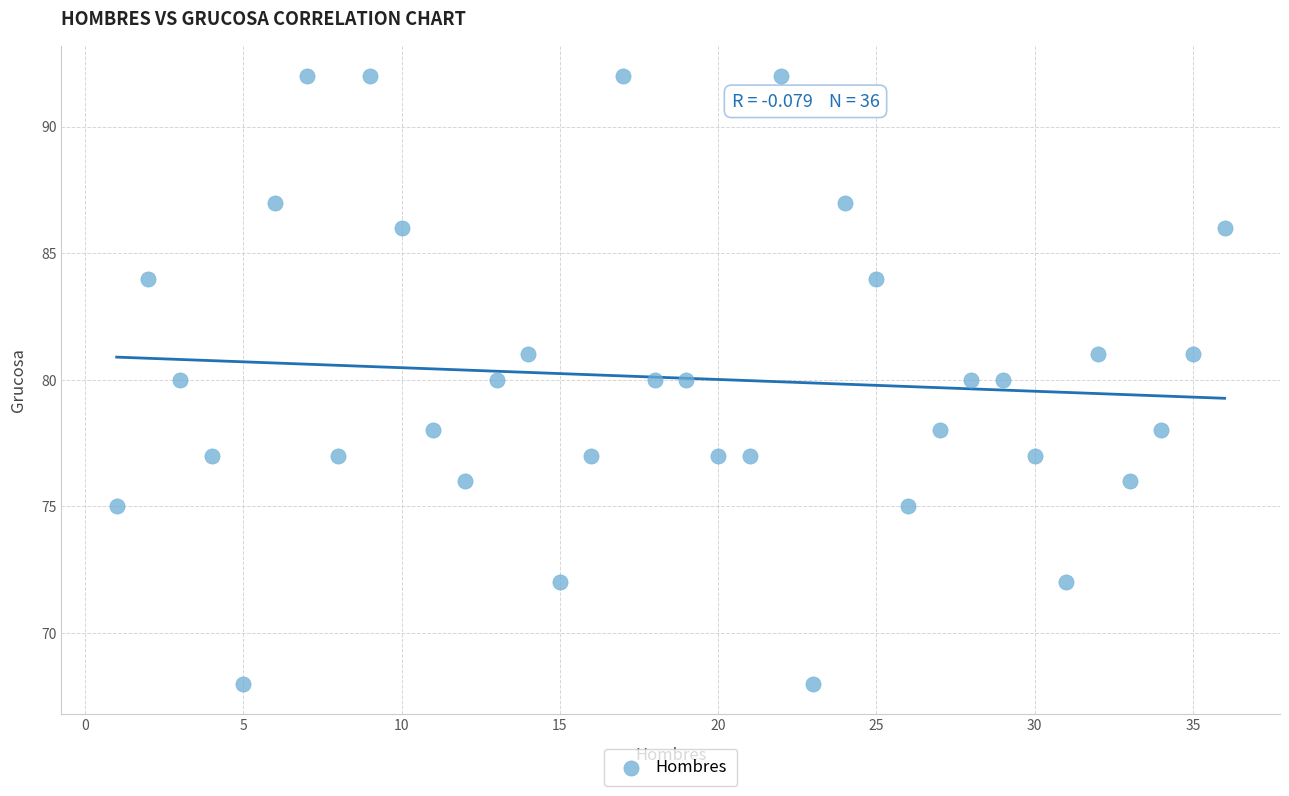

What is the range of Y values (max minus min)?

24